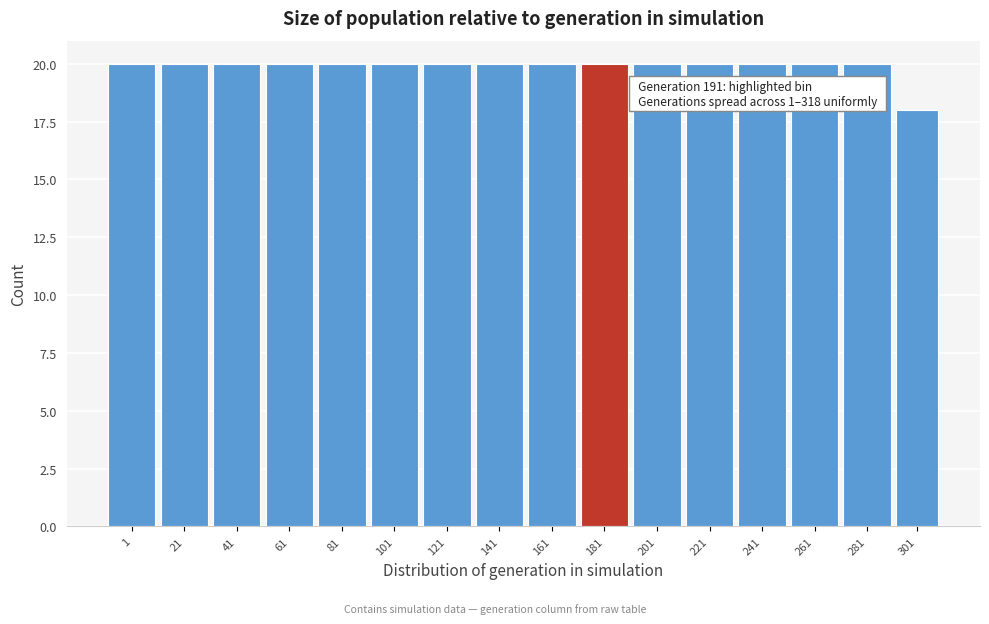

Reading left to right, extract all data points from this chart.

20	20	20	20	20	20	20	20	20	20	20	20	20	20	20	18